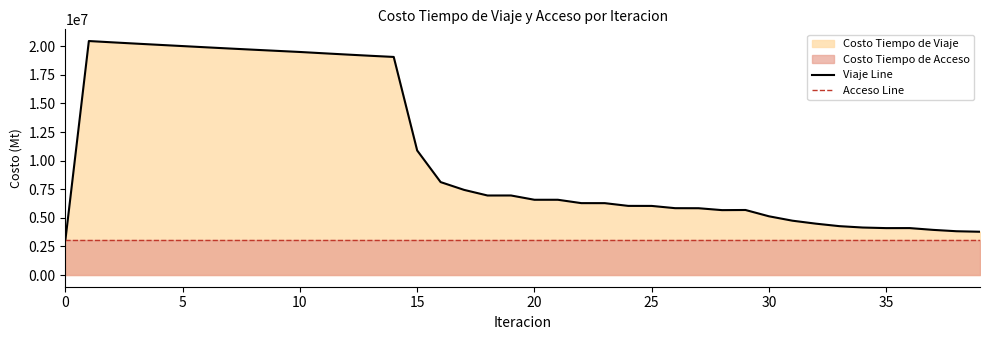

Which has a higher value, 37 or 24?

24